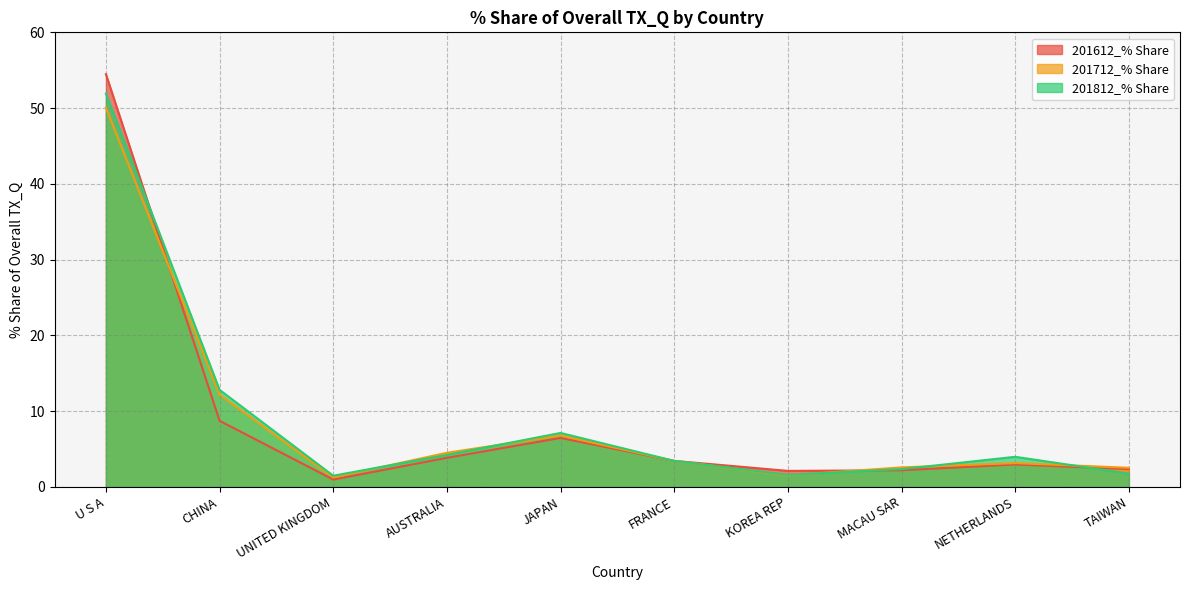

What are all the series names shown in the legend?

201612_% Share, 201712_% Share, 201812_% Share